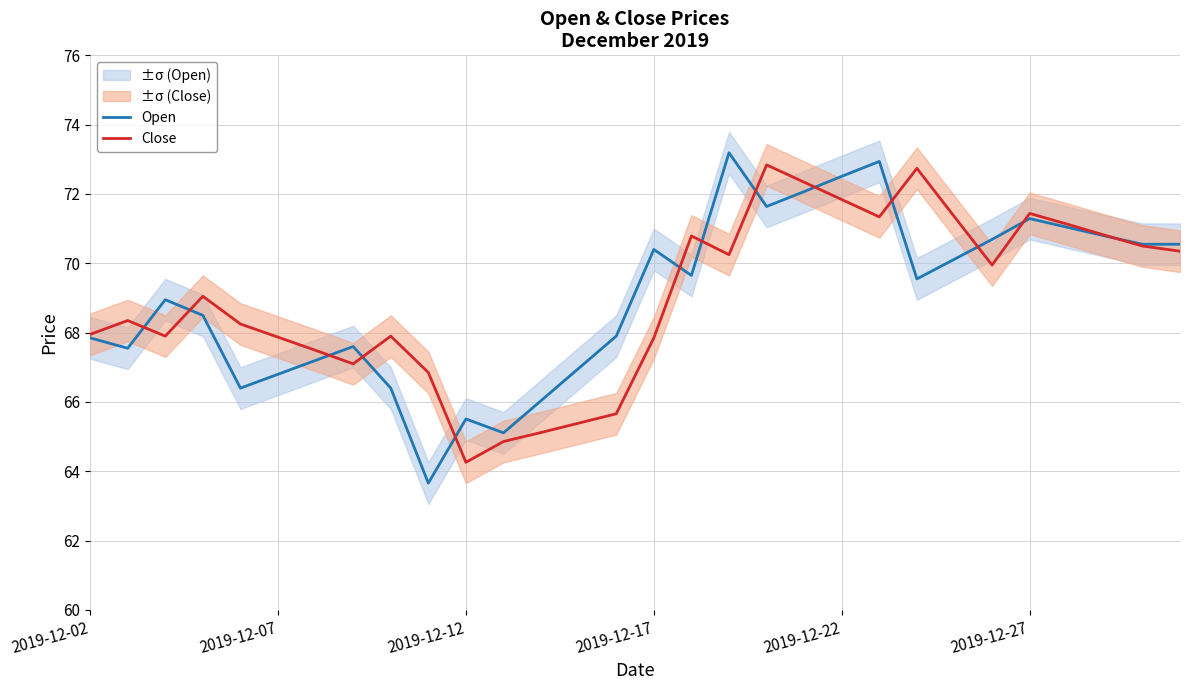

True or false: Close has more than 2 interior local peaks.

True